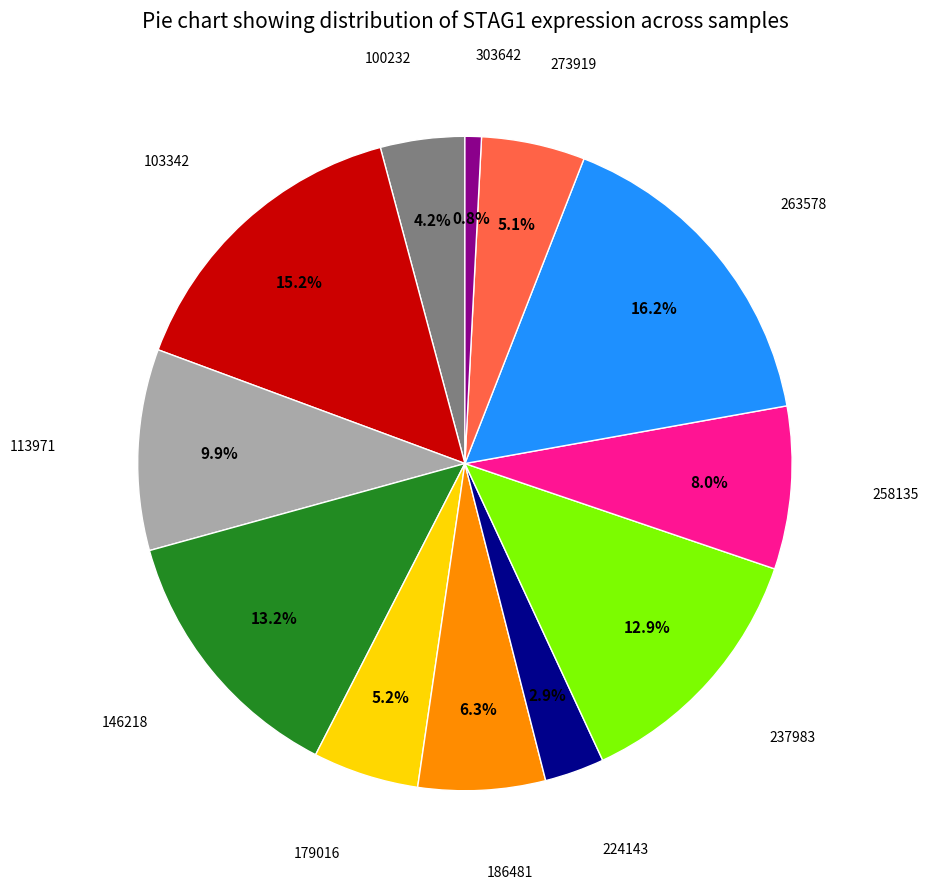

Is there a majority slice in this chart?

No